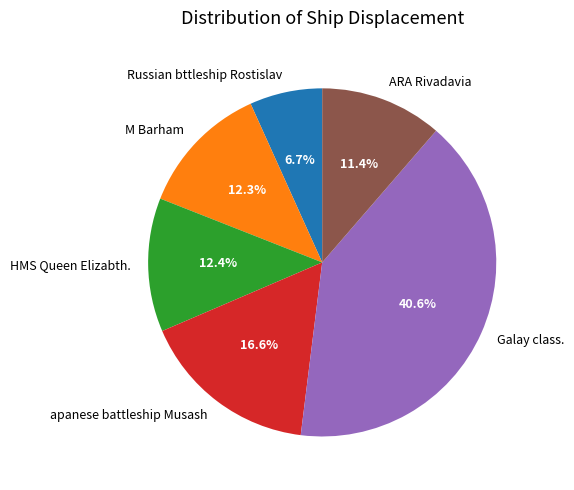

What percentage is NOT represented by M Barham?

87.7%